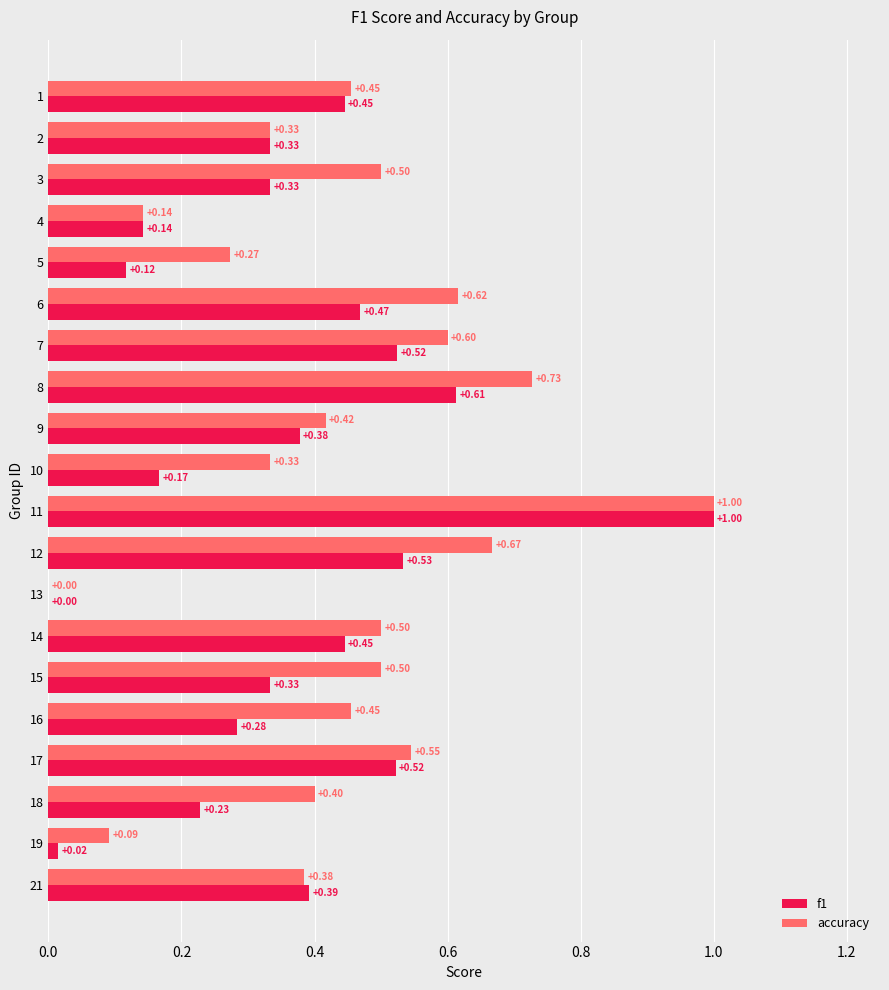

What are all the series names shown in the legend?

f1, accuracy